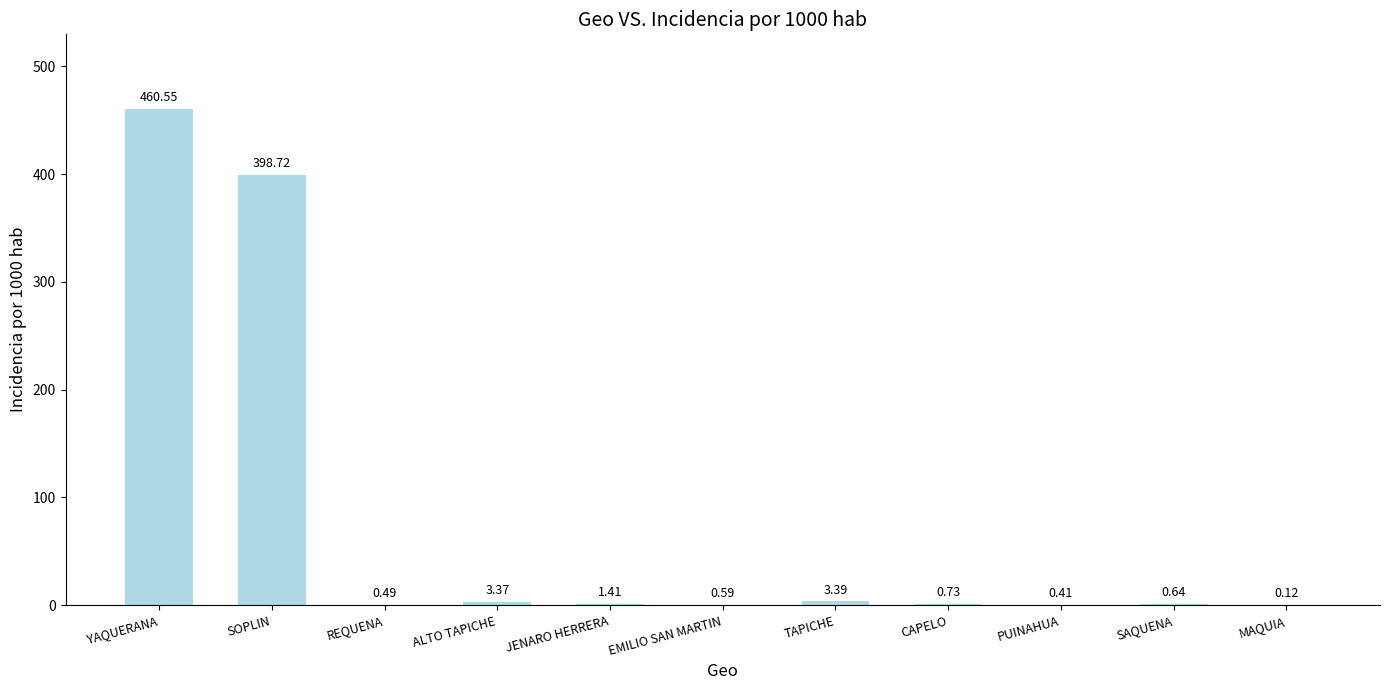

The chart shows a value of 99.2 at SOPLIN. True or false?

False